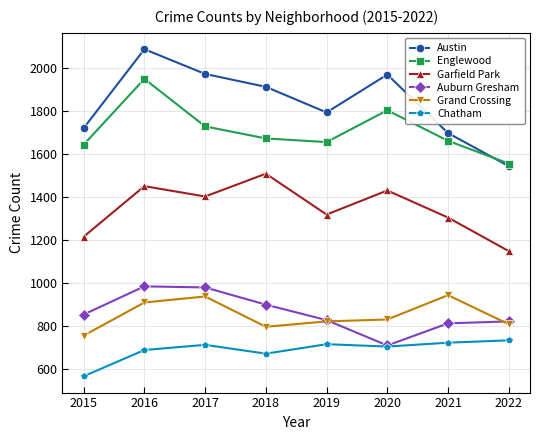

At how many categories does at least one series exceed 745?

8